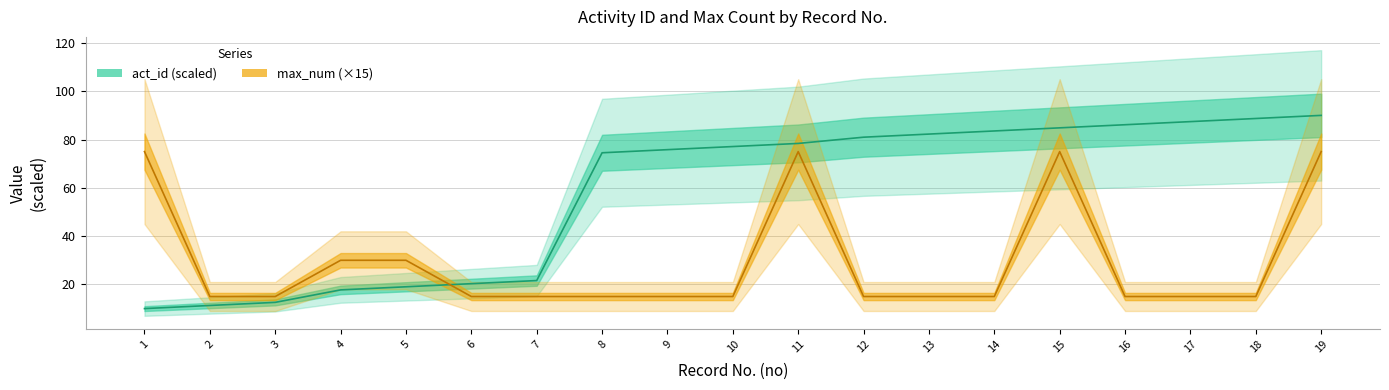

After their last crossing, which series has the higher values: max_num or act_id?

act_id